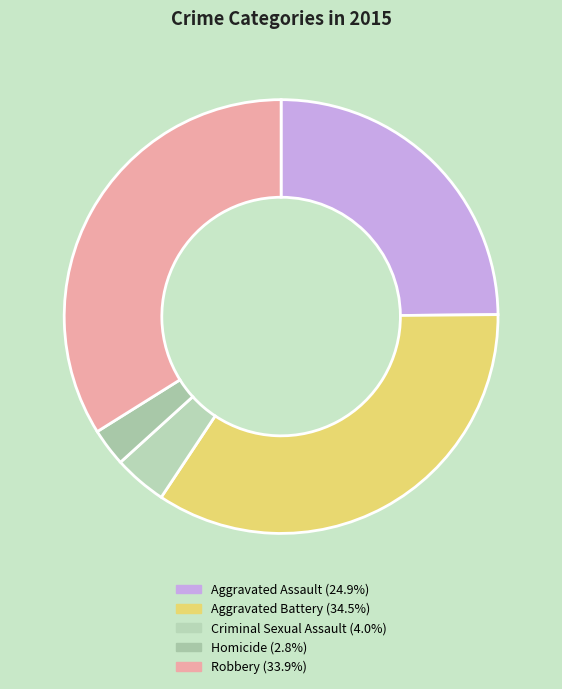

What is the total percentage of Homicide and Aggravated Battery?

37.3%